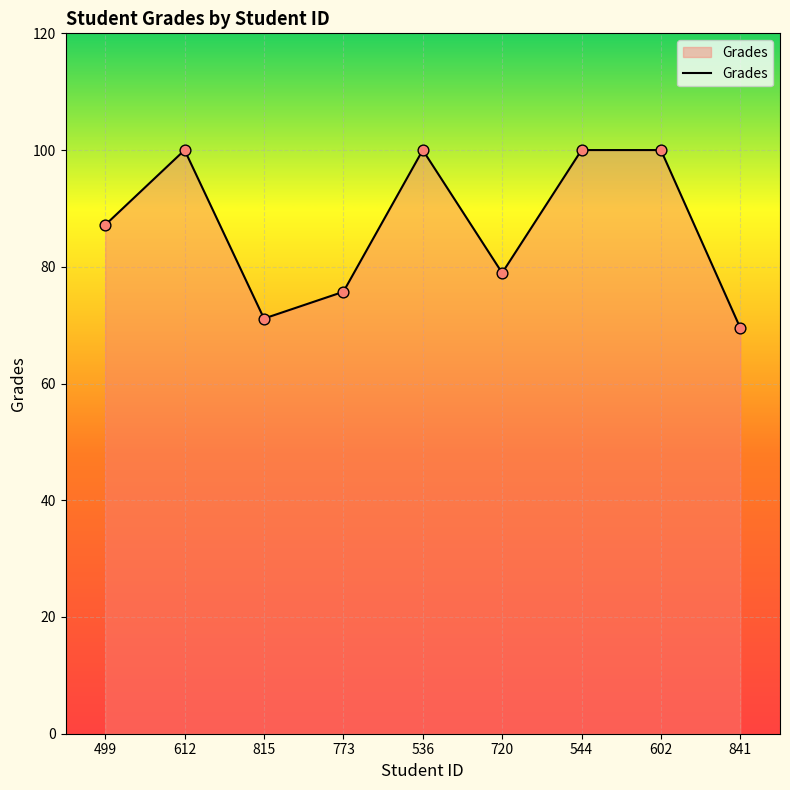

What is the ratio of the value at 773 to the value at 720?

1.0